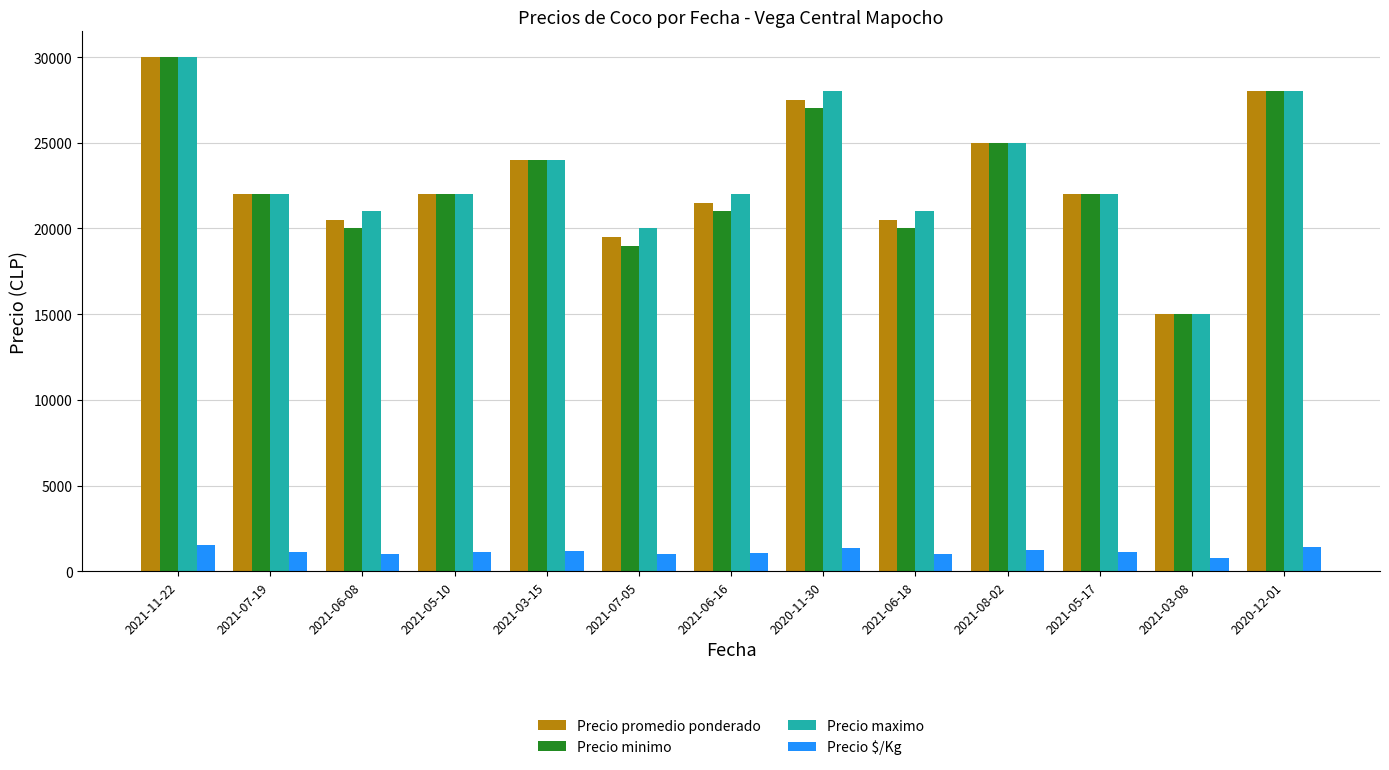

How many bars are there in total?

52